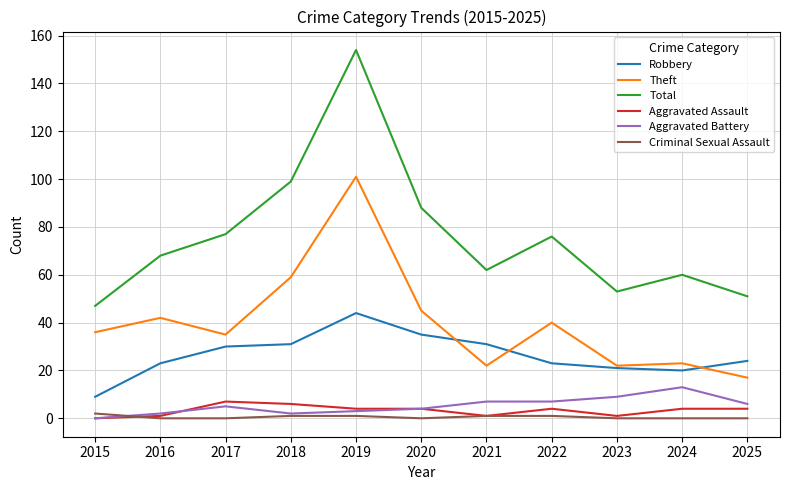

What is the sum of all Aggravated Assault values?

36